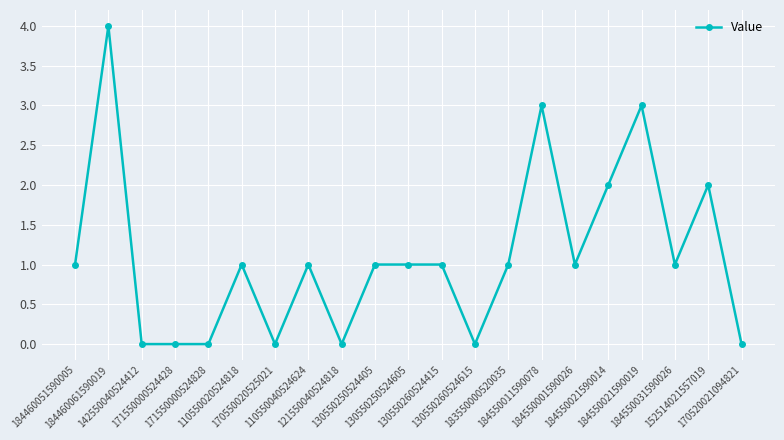

What is the difference between the second highest and minimum values?

3